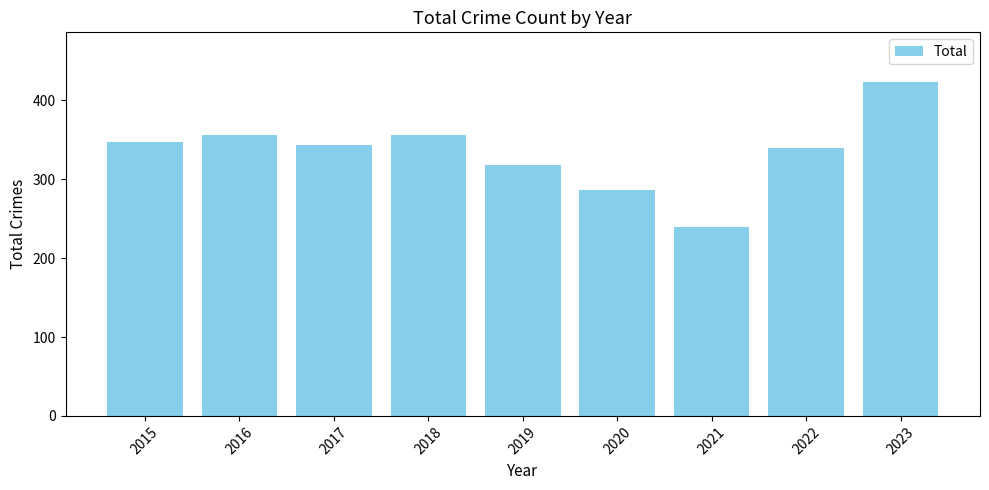

How many data points are less than 343?

4